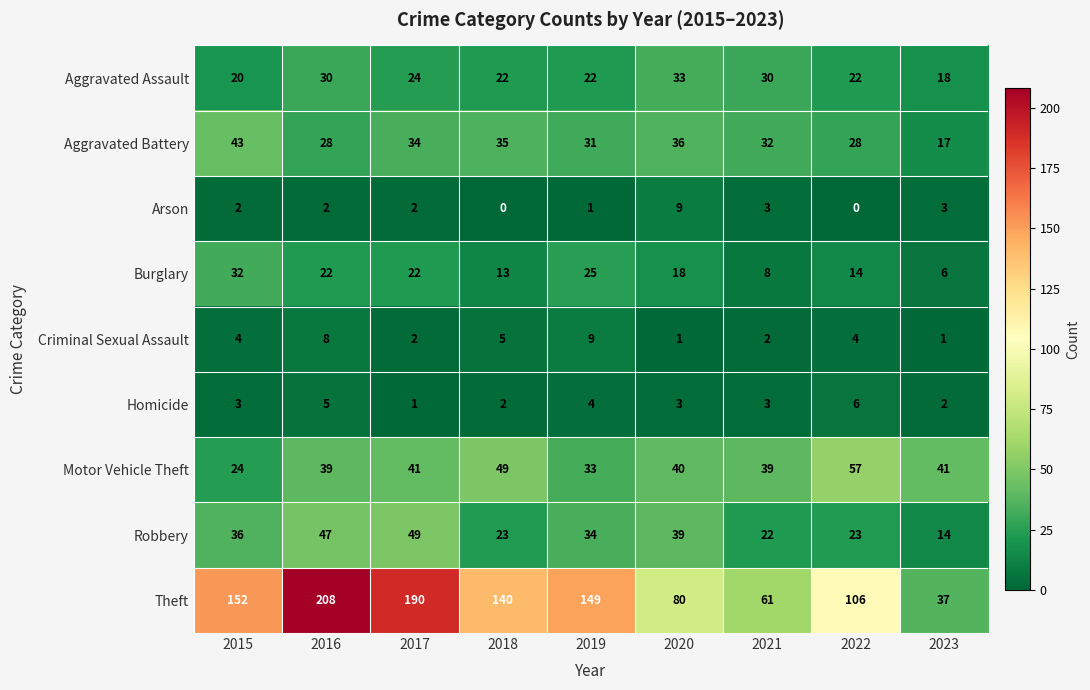

Read the Theft value at 2023, to the nearest 5.

35